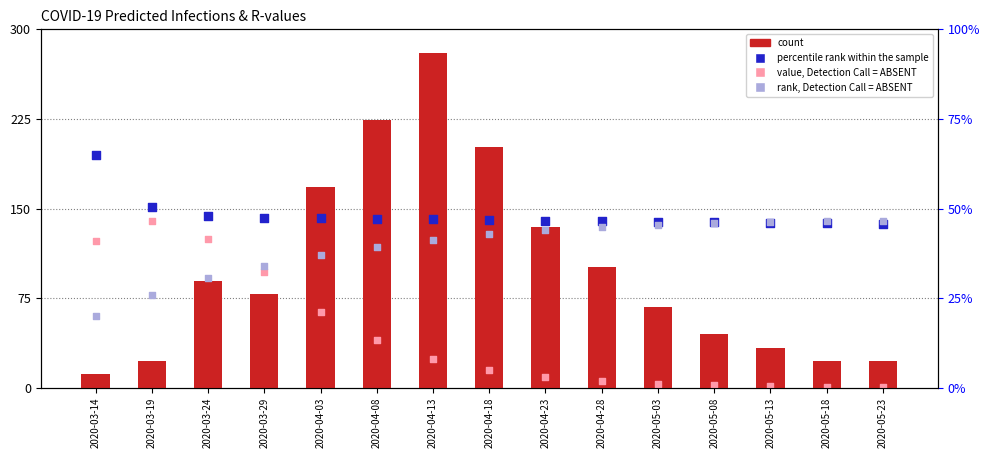

What is the total value across all series at 2020-05-03?

345.9